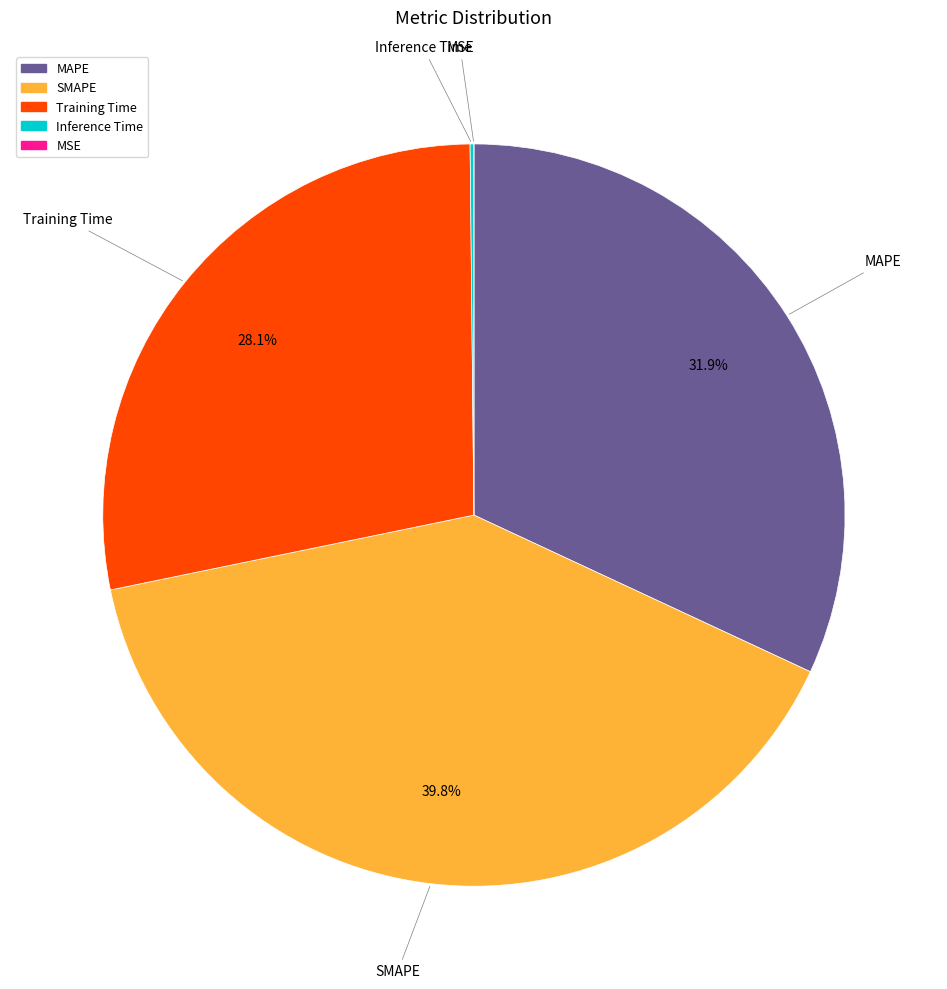

Does Training Time represent more than half of the total?

No